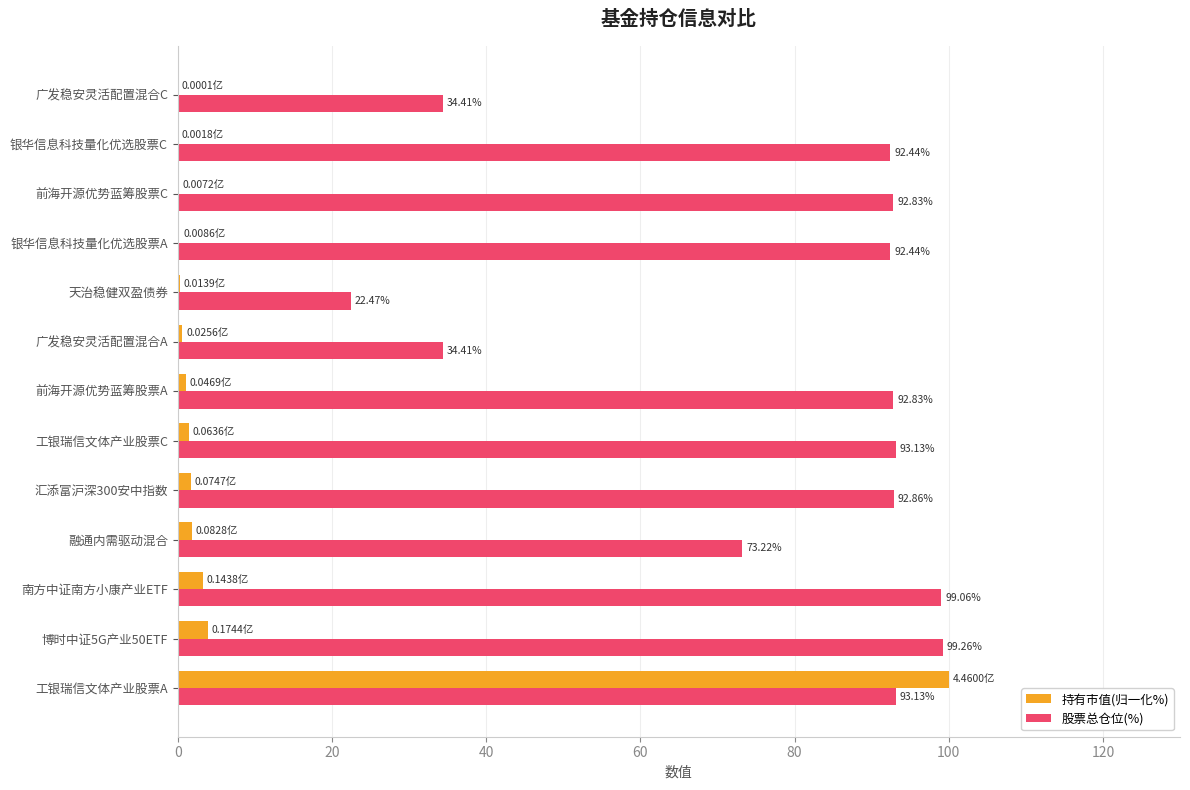

How many data points in 持有市值(归一化%) are above 1?

7